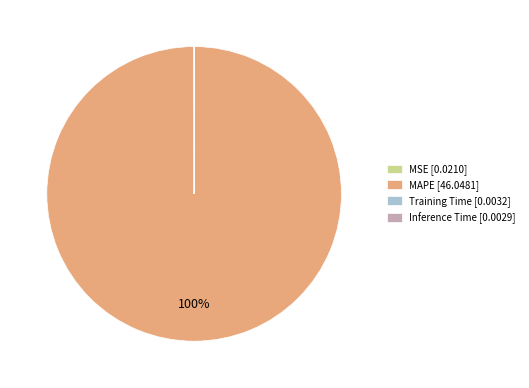

Is there any slice that represents more than half of the pie?

Yes